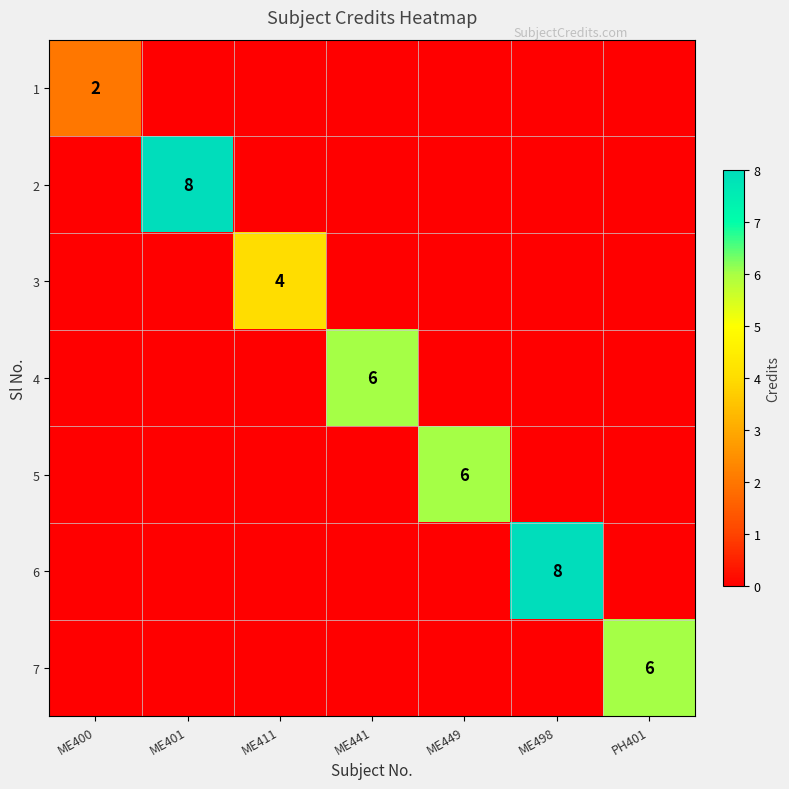

The 3 series shows 4 at ME411. True or false?

True